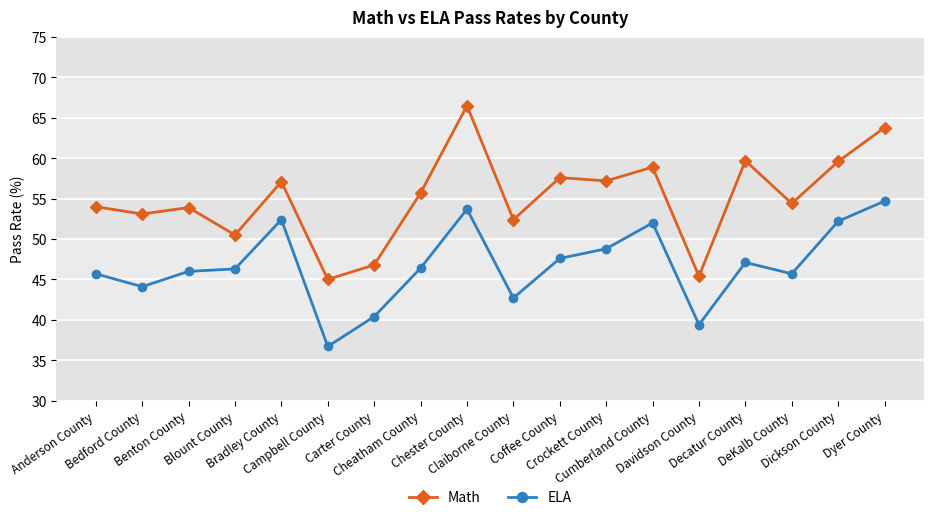

Is the value of Math at Carter County greater than the value of ELA at Coffee County?

No